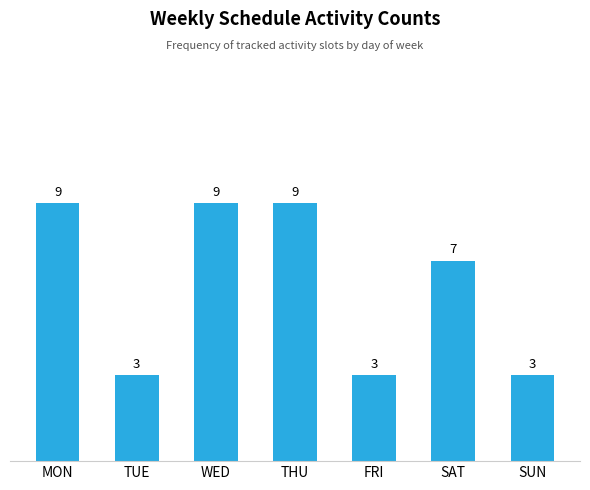

What is the ratio of the value at FRI to the value at TUE?

1.0